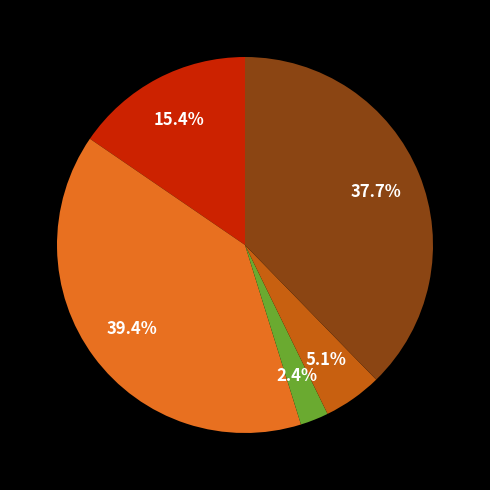

Does any single category account for the majority?

No